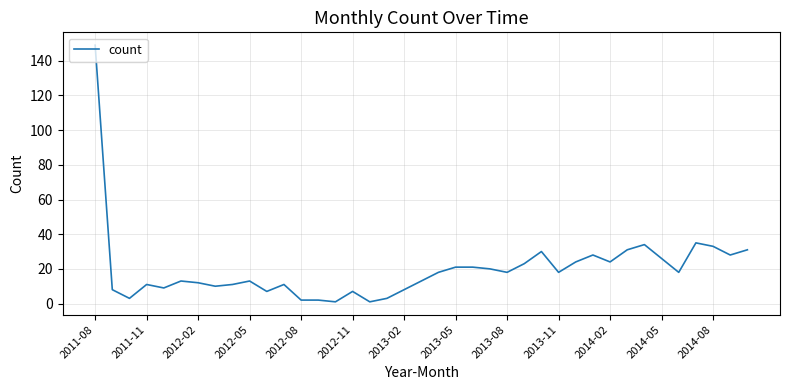

What is the greatest value displayed?

149